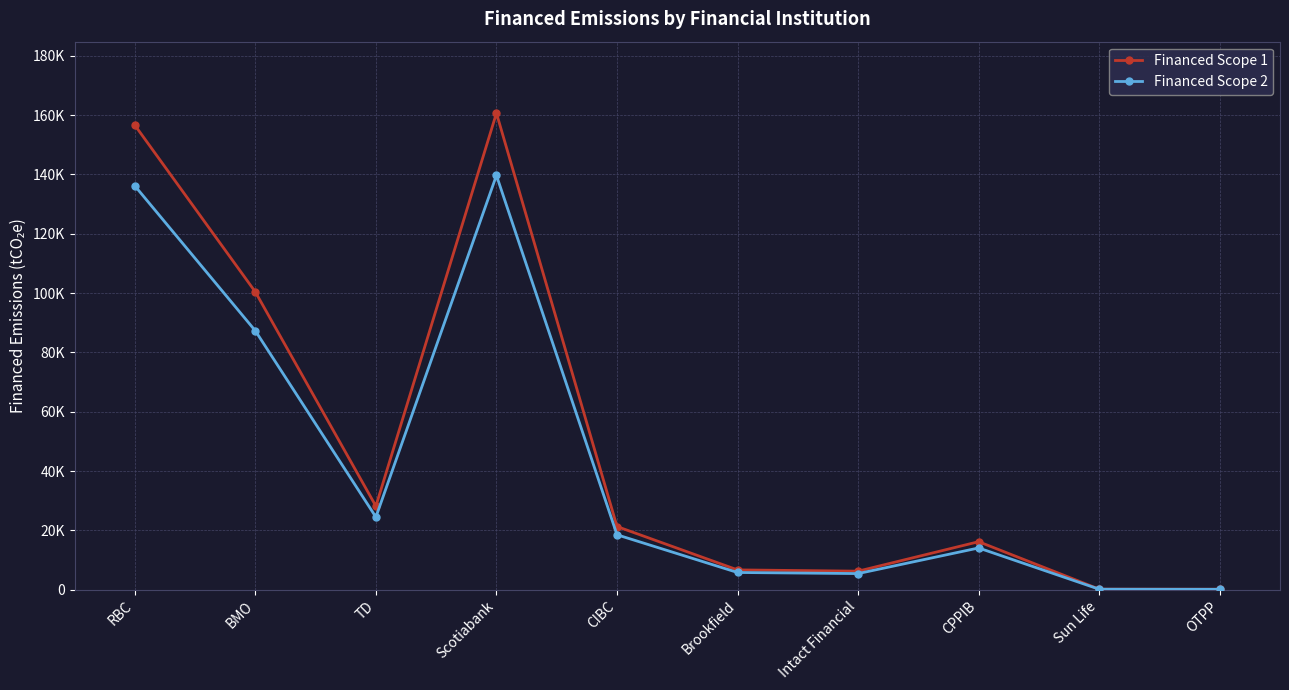

The value of Financed Scope 2 at Sun Life is 77.8. True or false?

False